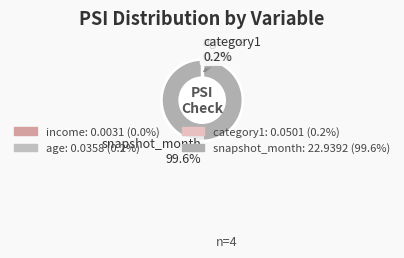

To the nearest percent, what portion does snapshot_month represent?

100%